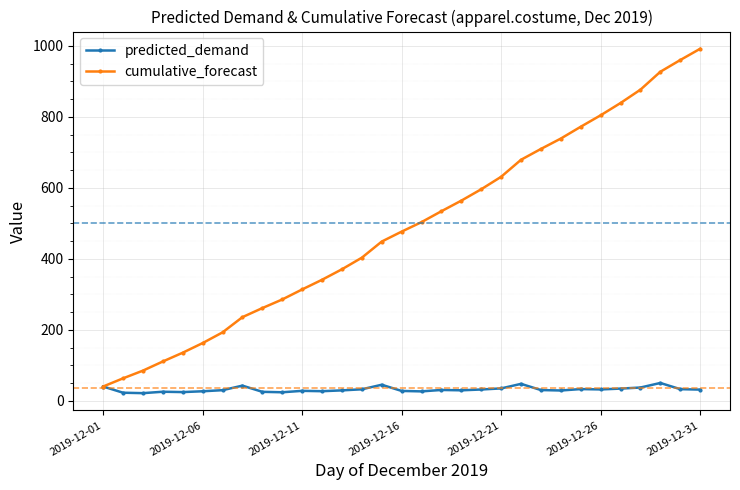

Rank the series by their maximum value, from lowest to highest.

predicted_demand, cumulative_forecast